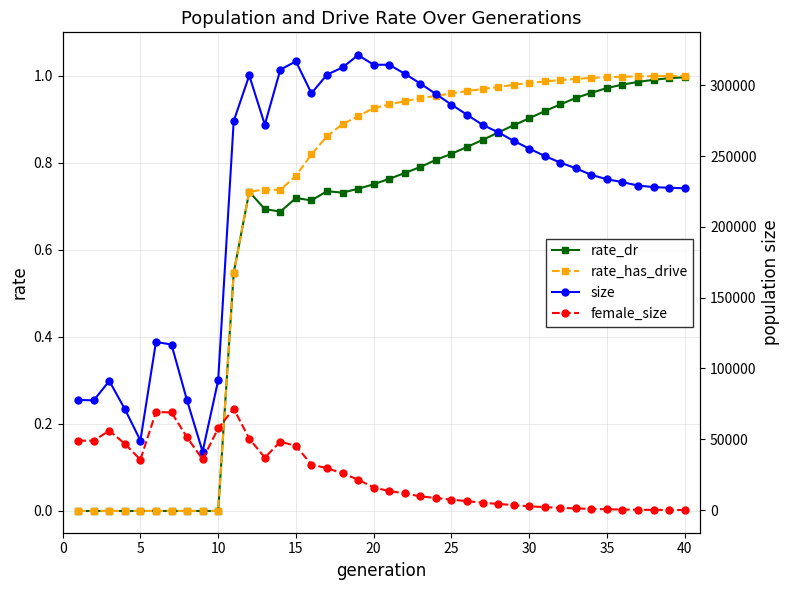

How many data points does each series have?

40